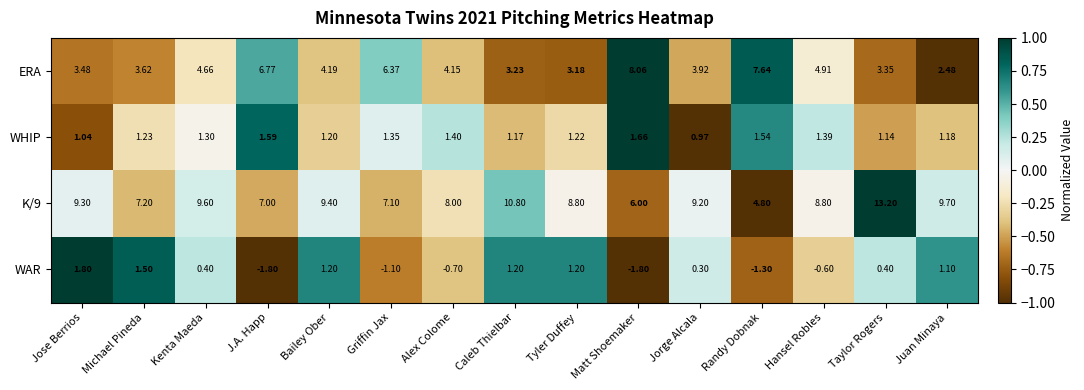

Where does the WAR series first go above 0?

Jose Berrios